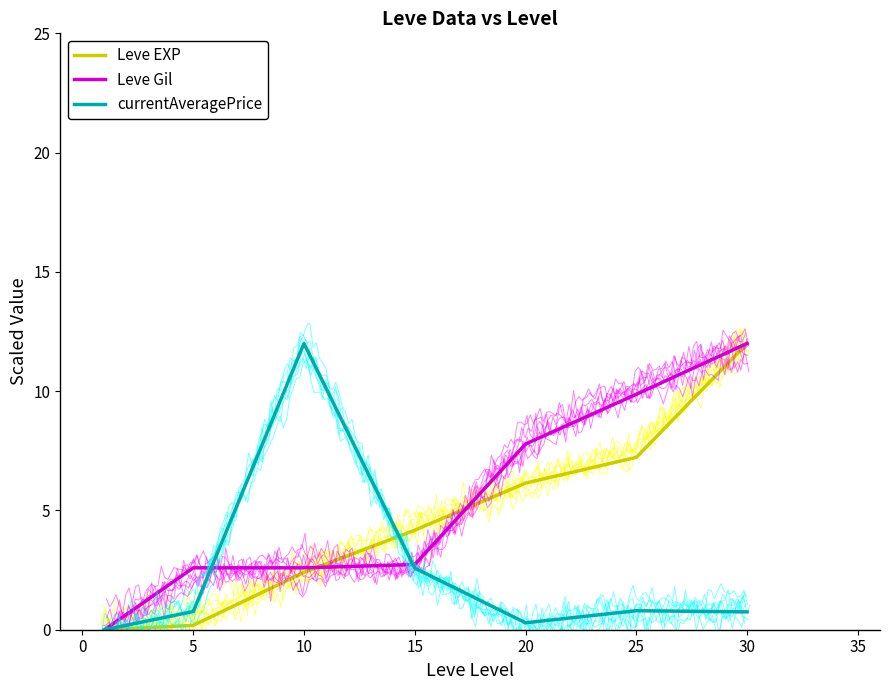

What is the sum of the currentAveragePrice values at 25 and 20?

1.1